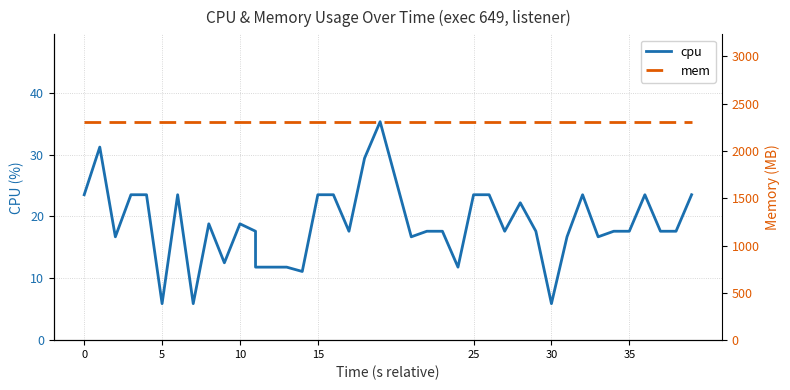

True or false: mem has a value of 468.1 at 13.

False